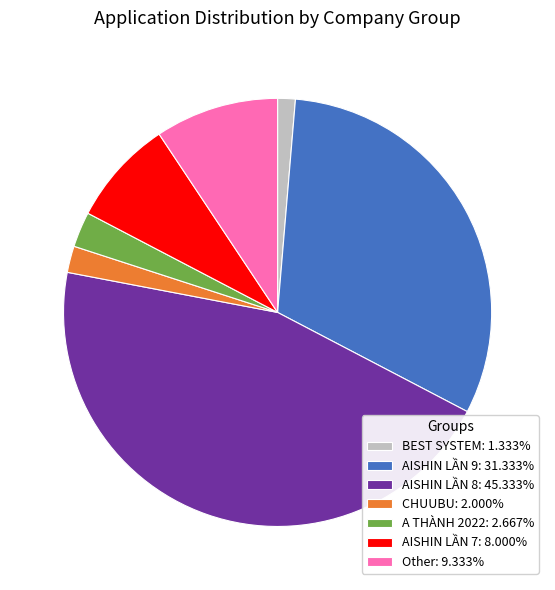

Combined, do AISHIN LẦN 7: 8.000% and Other: 9.333% account for over 50%?

No